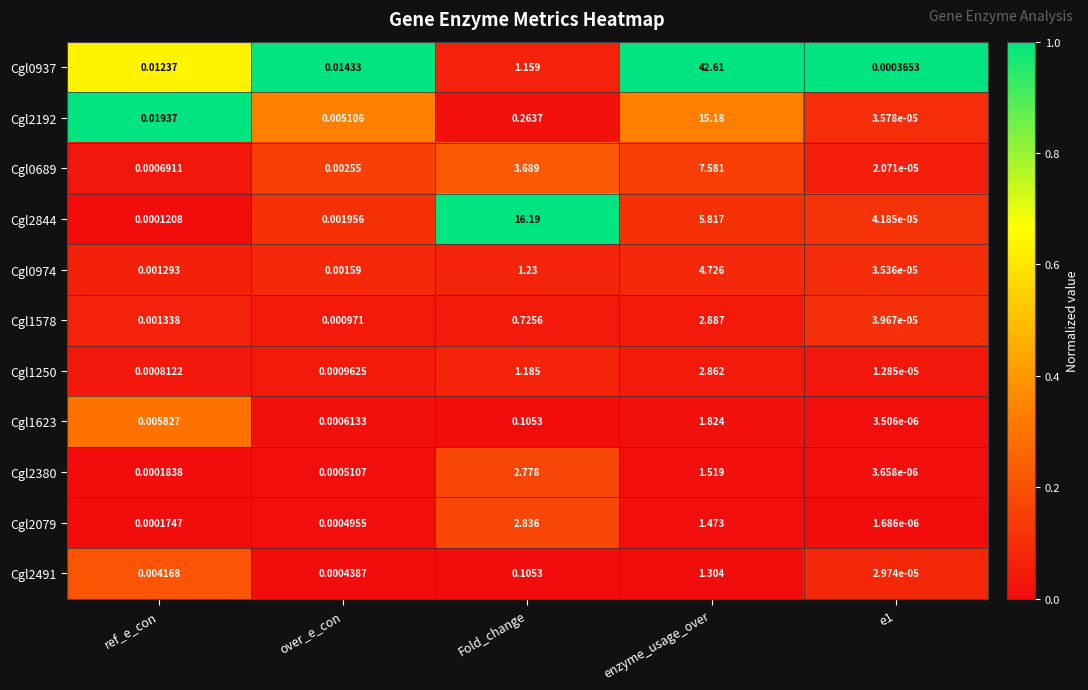

Where is Cgl1578 nearest to the value 1?

Fold_change